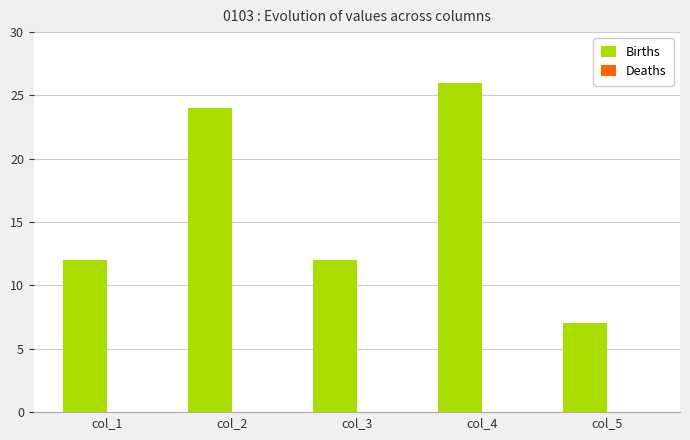

How many bars are there in total?

5